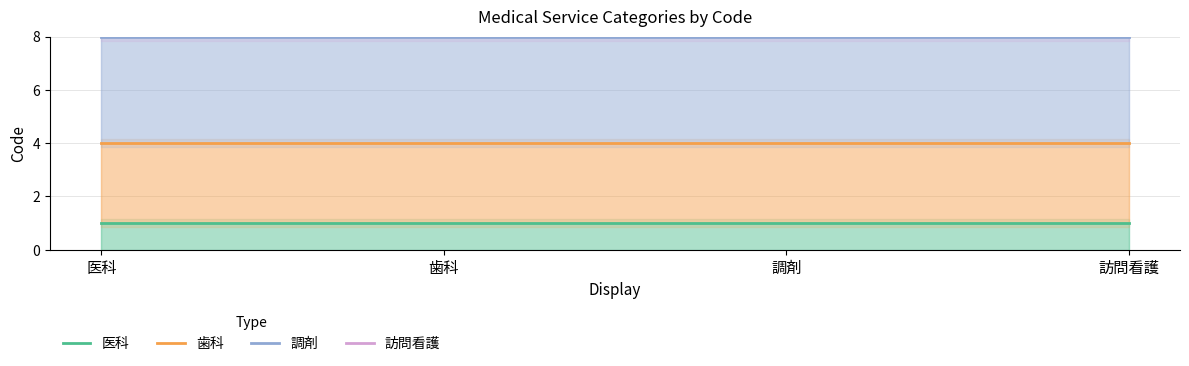

Which series has the widest spread of values?

医科